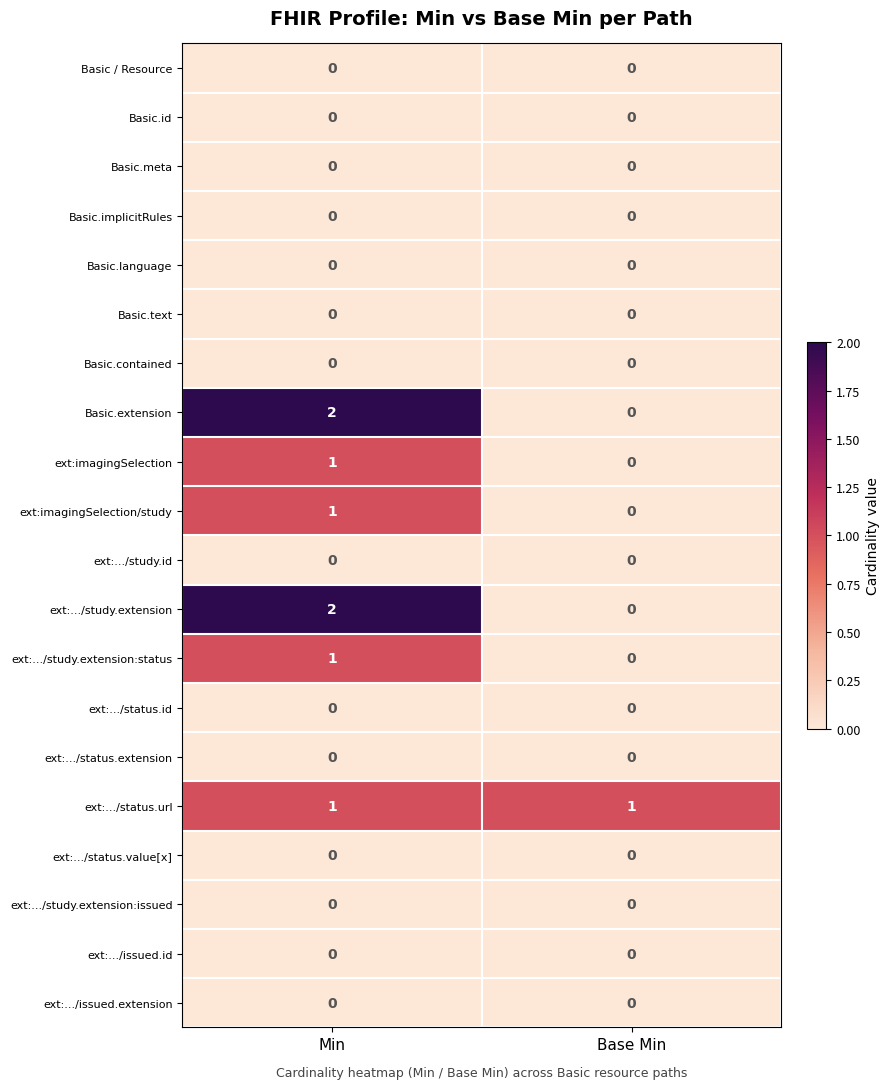

The Basic.id series shows 0 at Base Min. True or false?

True